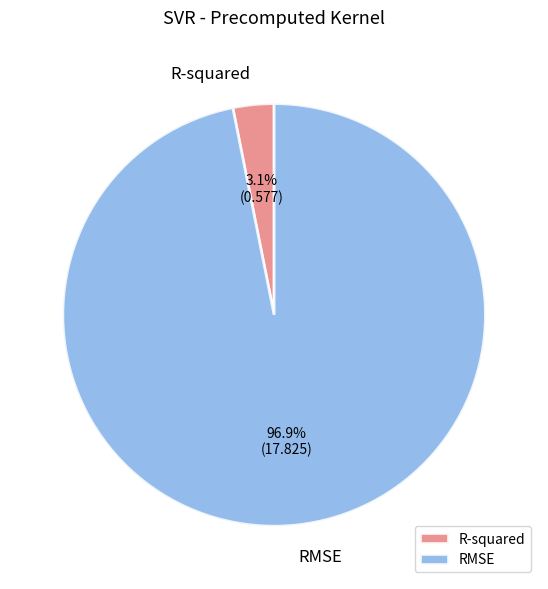

Which category has the biggest portion of the pie?

RMSE